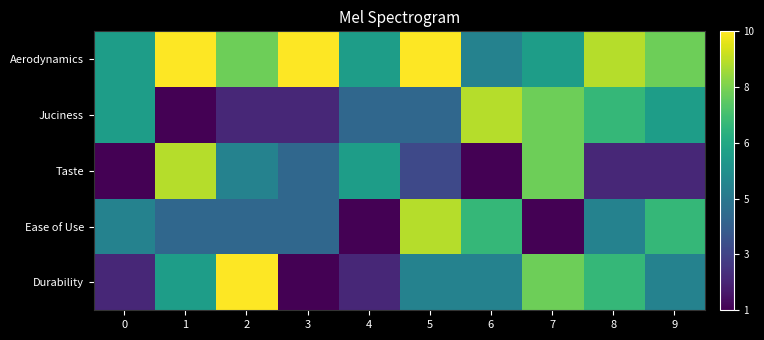

Reading right to left, list all the values displayed in this chart.

Durability: 9=5	8=7	7=8	6=5	5=5	4=2	3=1	2=10	1=6	0=2
Ease of Use: 9=7	8=5	7=1	6=7	5=9	4=1	3=4	2=4	1=4	0=5
Taste: 9=2	8=2	7=8	6=1	5=3	4=6	3=4	2=5	1=9	0=1
Juciness: 9=6	8=7	7=8	6=9	5=4	4=4	3=2	2=2	1=1	0=6
Aerodynamics: 9=8	8=9	7=6	6=5	5=10	4=6	3=10	2=8	1=10	0=6